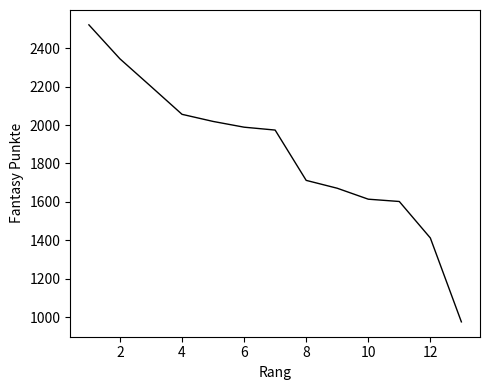

What is the difference between the second highest and second lowest values?

933